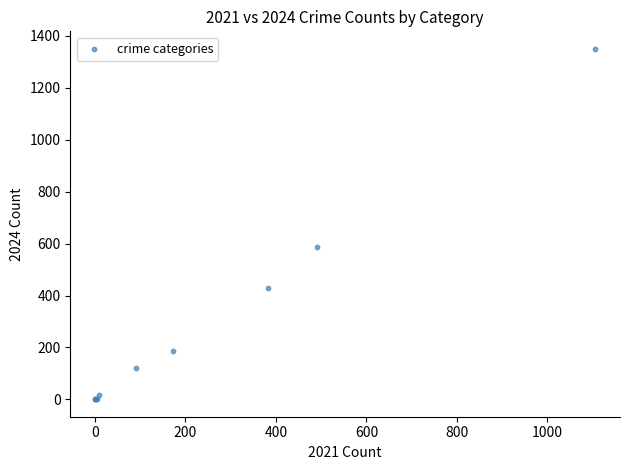

What Y value in the scatter plot is closest to 675?

586